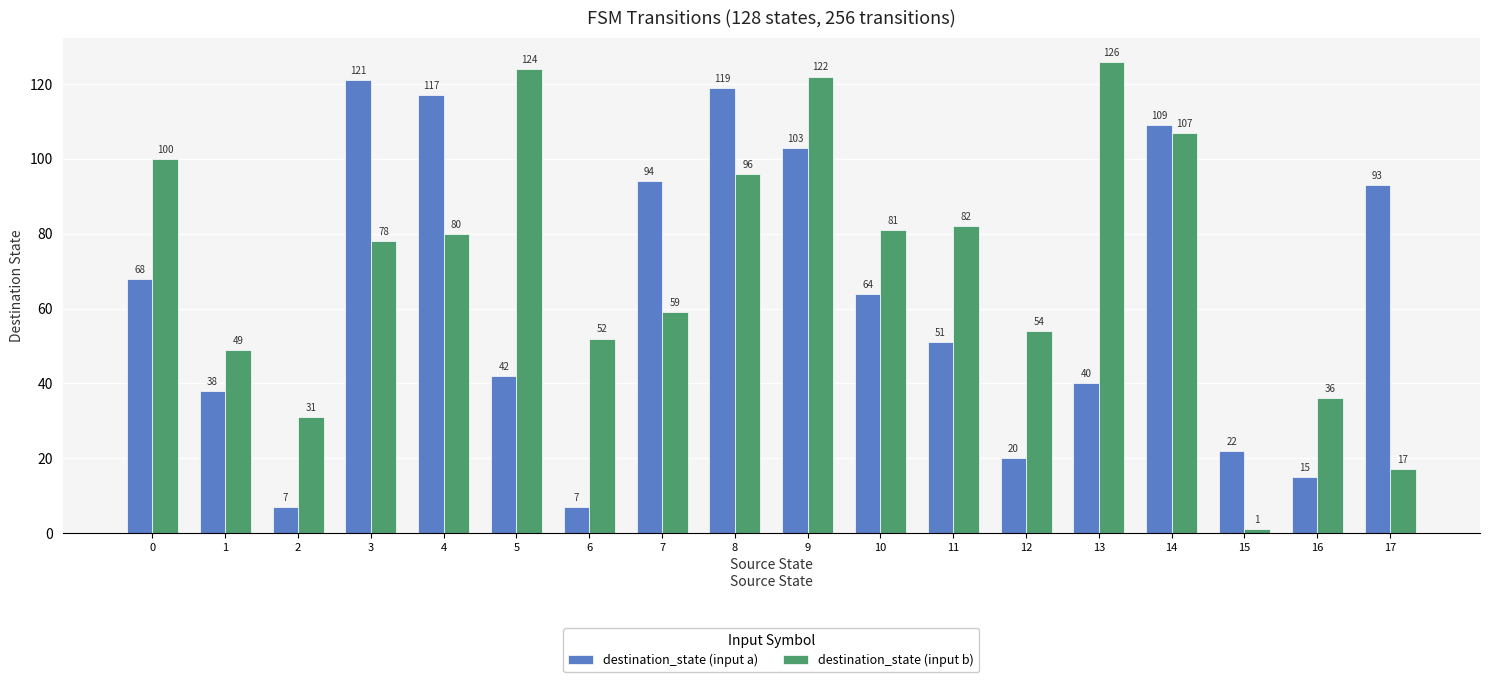

True or false: destination_state (input a) has a value of 34 at 4.

False